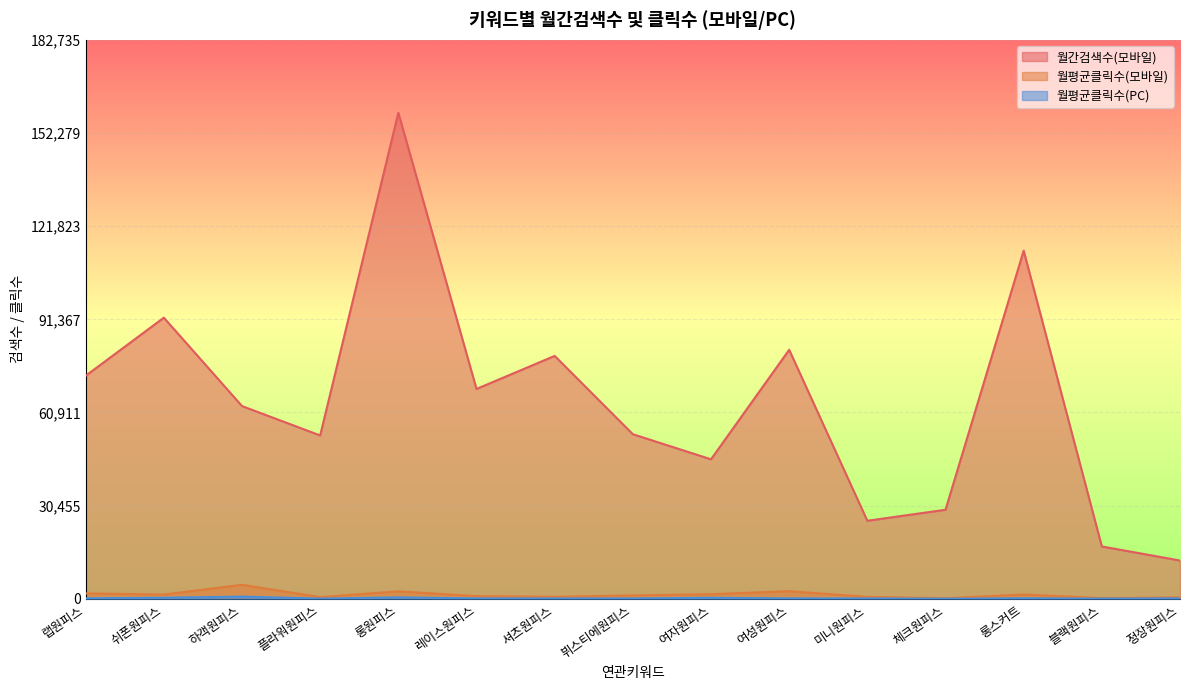

Rank the series by their maximum value, from lowest to highest.

월평균클릭수(PC), 월평균클릭수(모바일), 월간검색수(모바일)